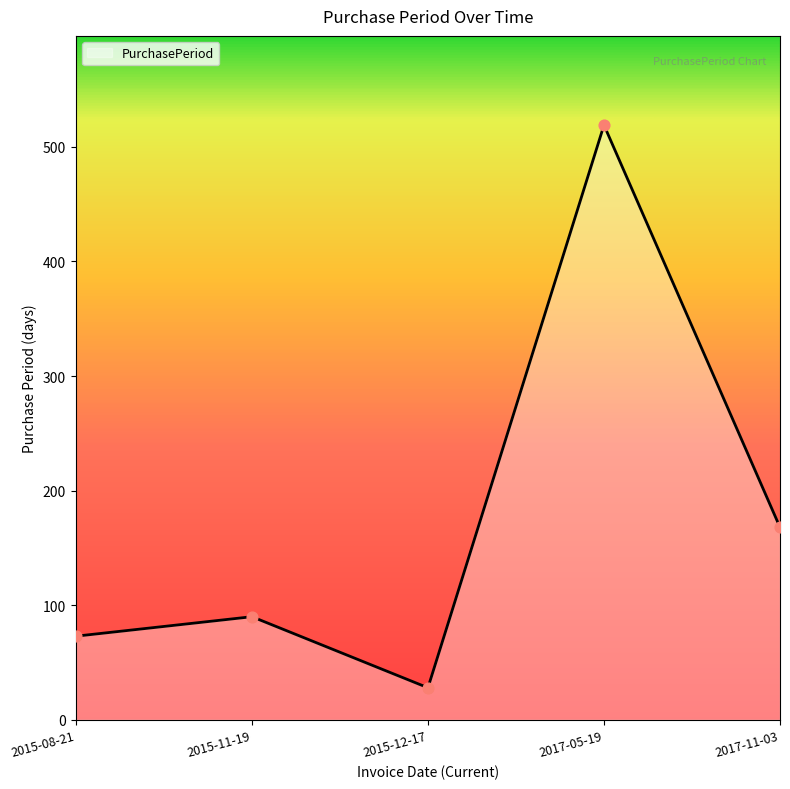

Approximately how many times larger is the value at 2017-11-03 compared to 2015-11-19?

1.9